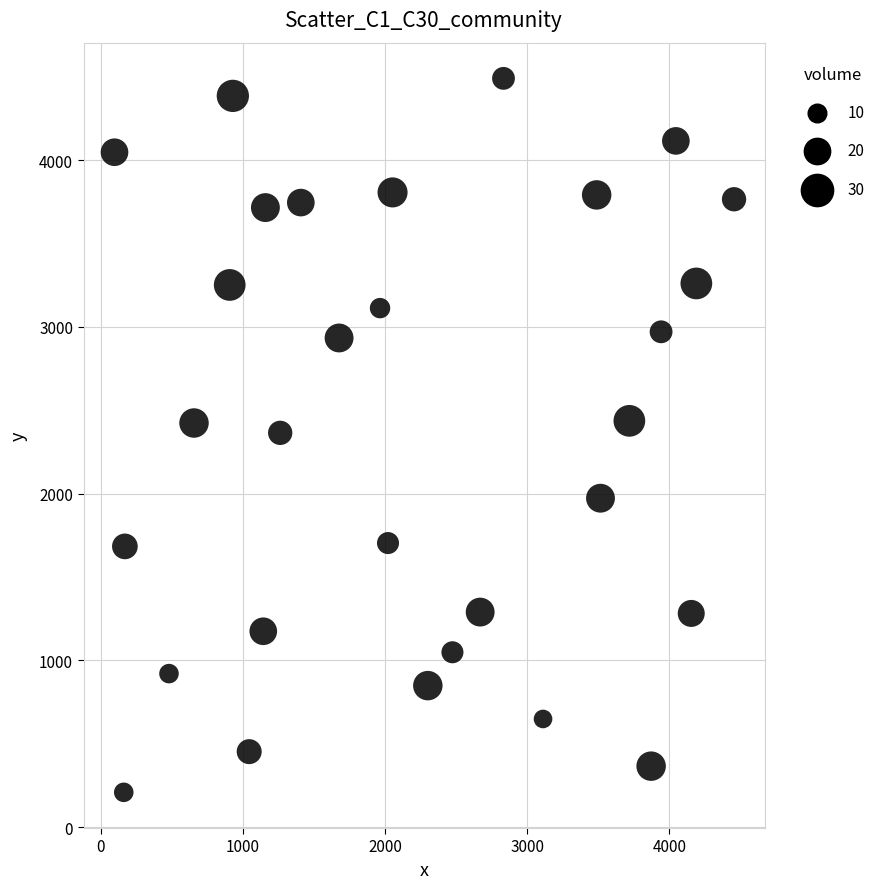

What is the range of X values (max minus min)?

4356